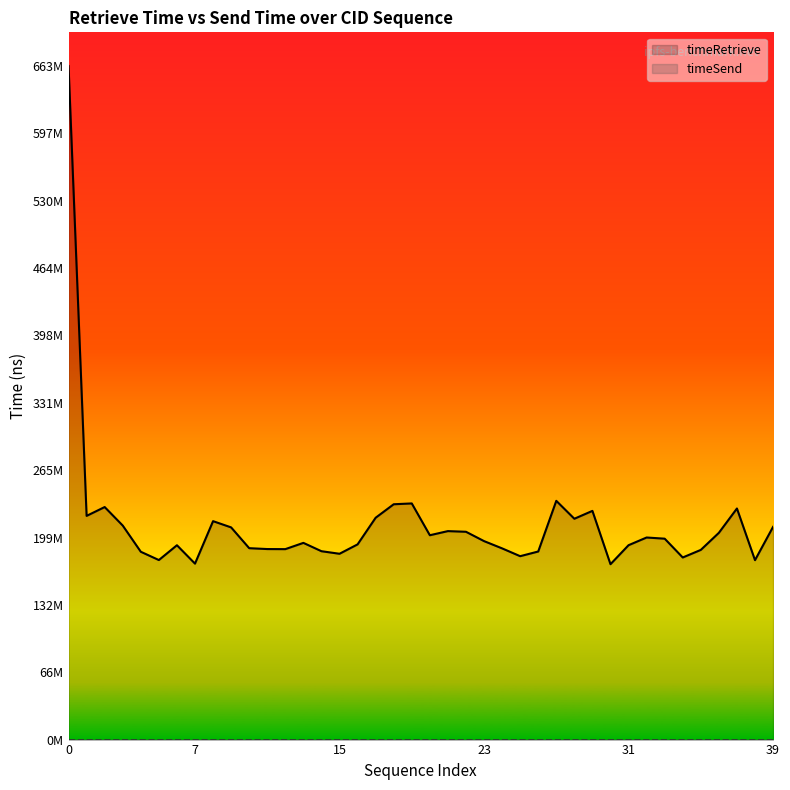

True or false: timeRetrieve has a value of 204753789 at 22.

True